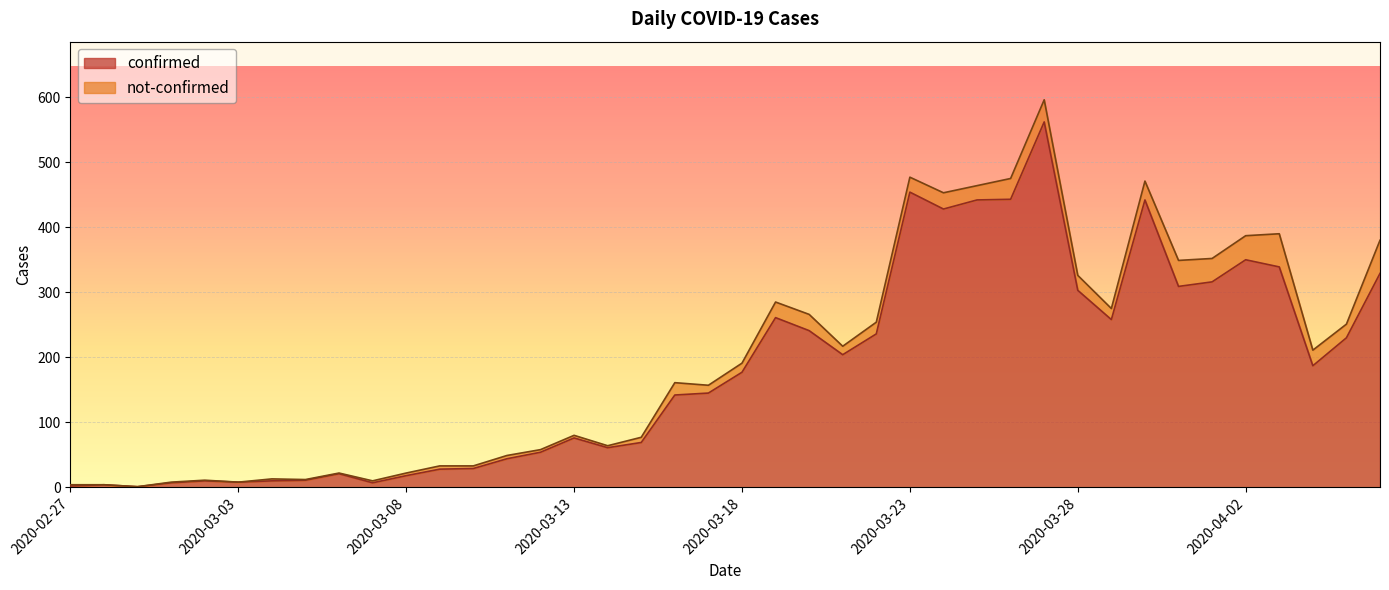

Reading left to right, extract all data points from this chart.

2	4	1	7	10	8	10	11	21	7	18	28	29	44	54	76	61	69	142	145	177	261	241	204	236	454	428	442	443	562	303	258	442	309	316	350	339	187	230	329